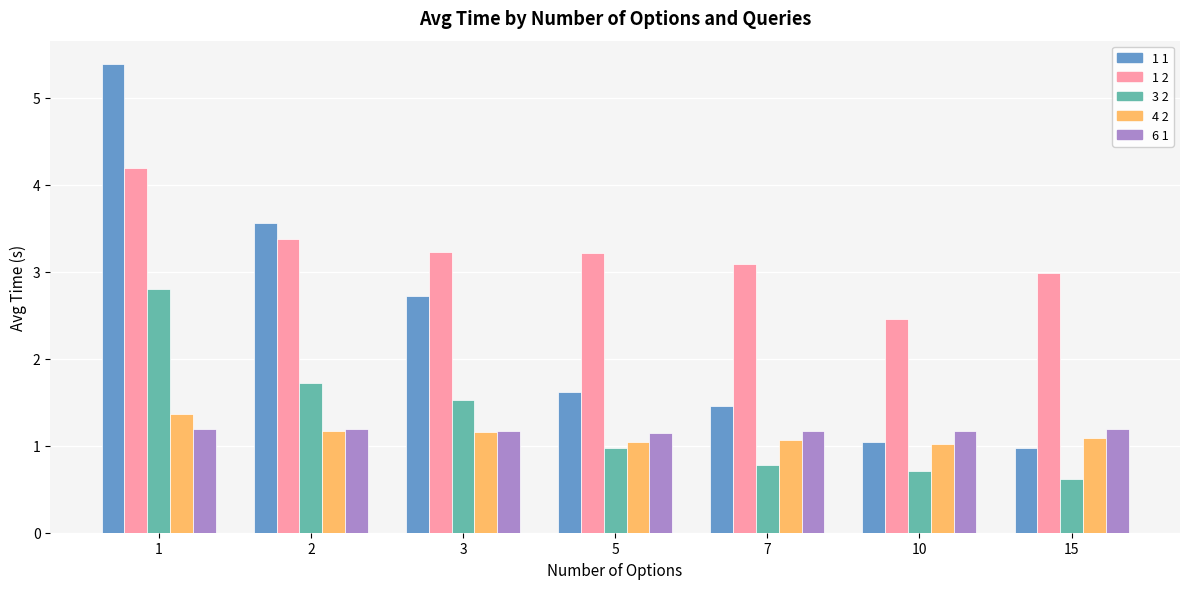

At how many categories does at least one series exceed 1?

7